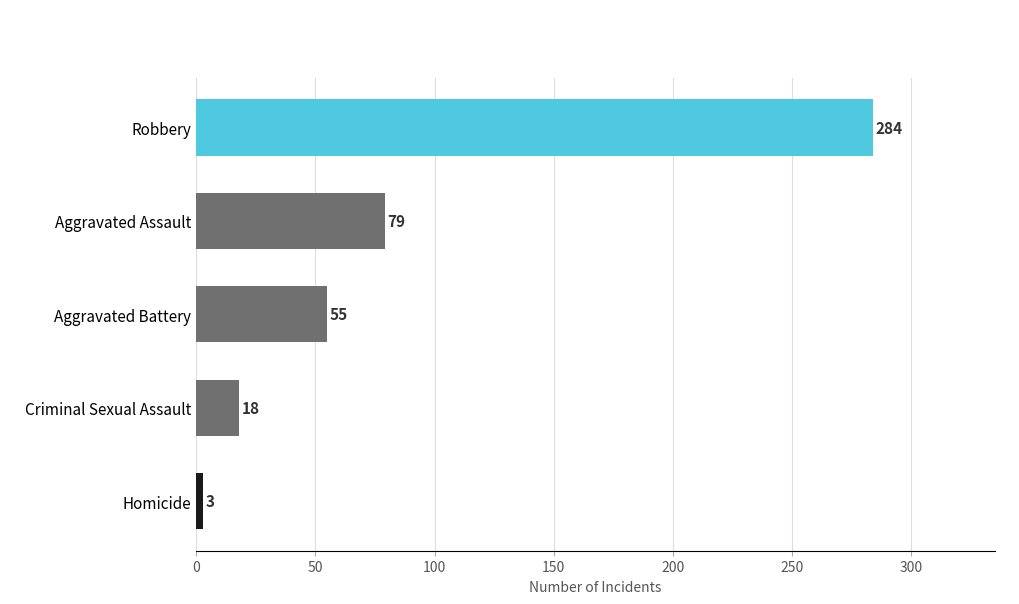

What value does the data have at Criminal Sexual Assault?

18